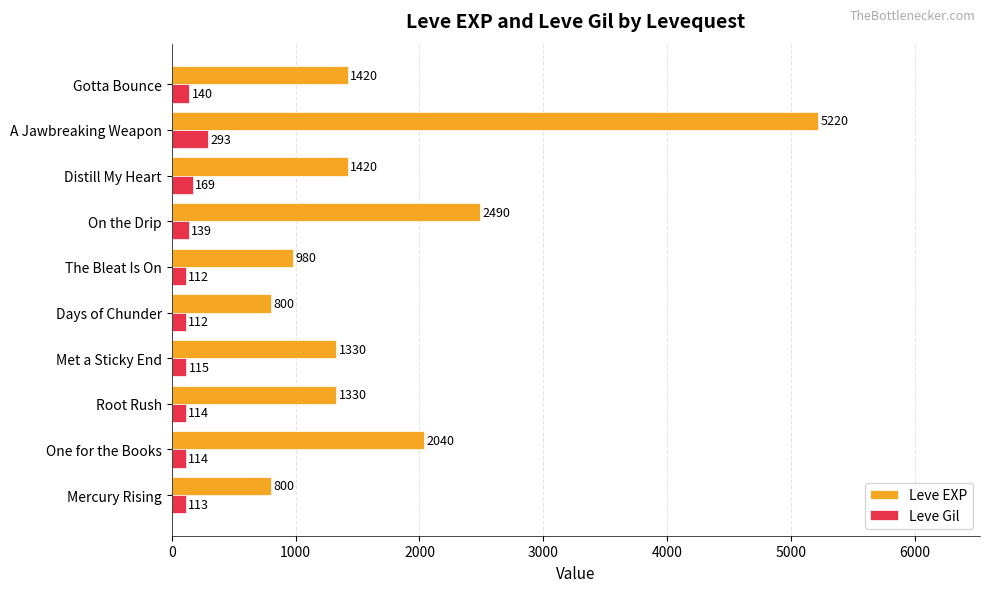

What is the difference between the maximum and minimum values in the Leve EXP series?

4420